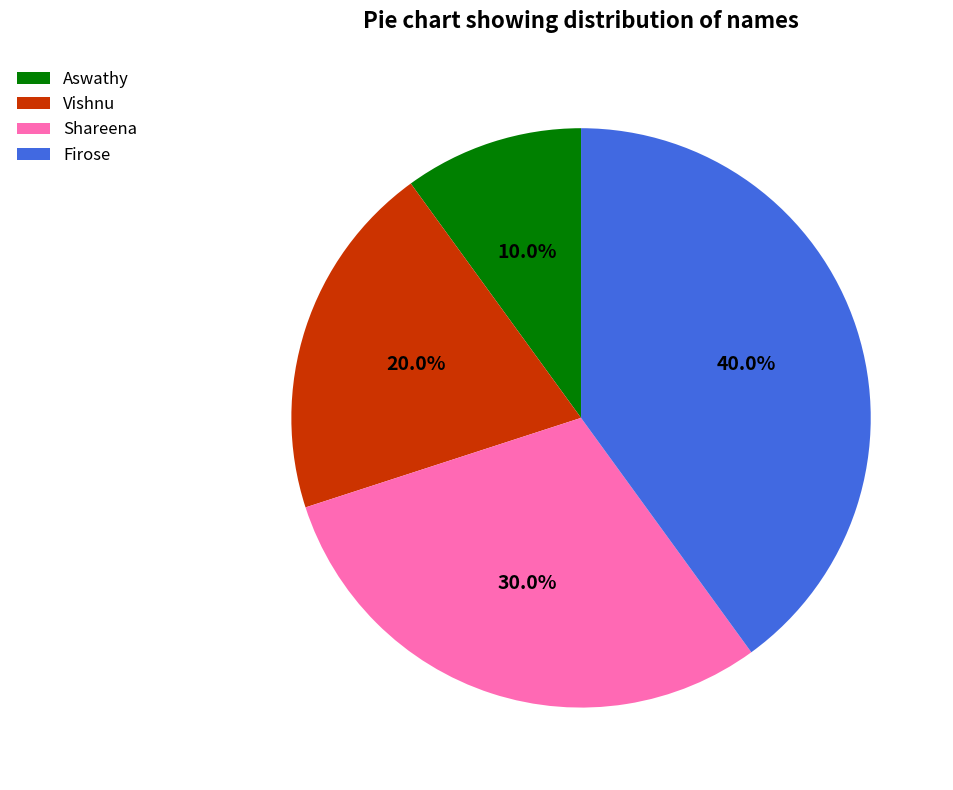

Which category has the biggest portion of the pie?

Firose